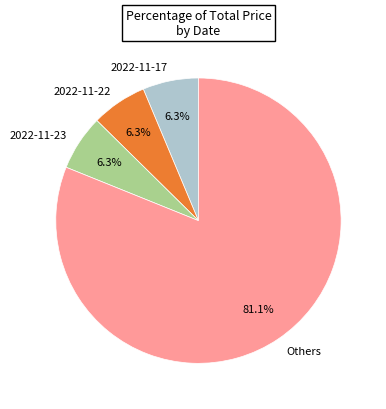

Approximately how many times larger is the value at Others compared to 2022-11-23?

12.9